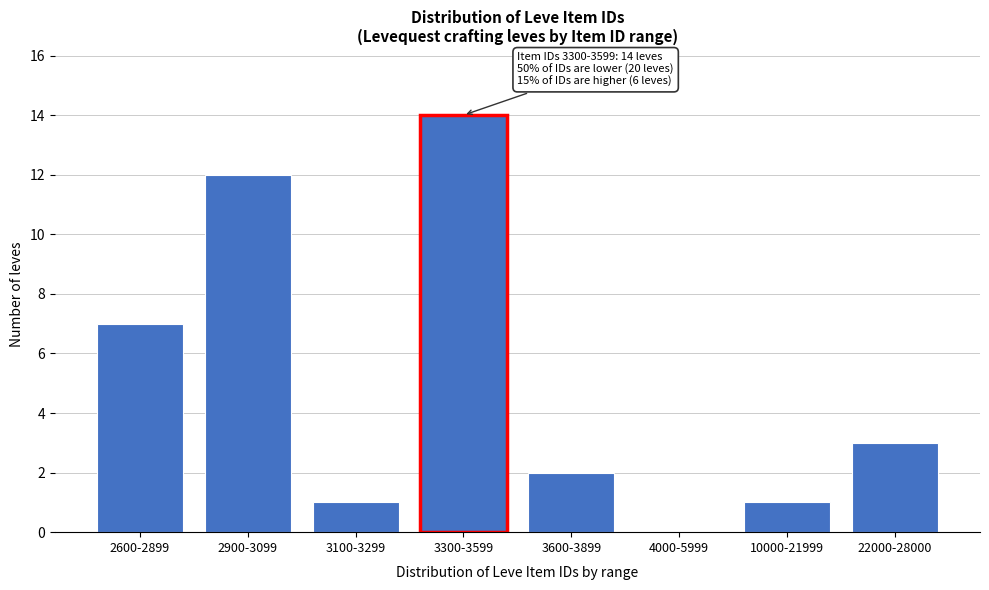

Reading left to right, what are all the values shown in this chart?

2600-2899=7	2900-3099=12	3100-3299=1	3300-3599=14	3600-3899=2	4000-5999=0	10000-21999=1	22000-28000=3